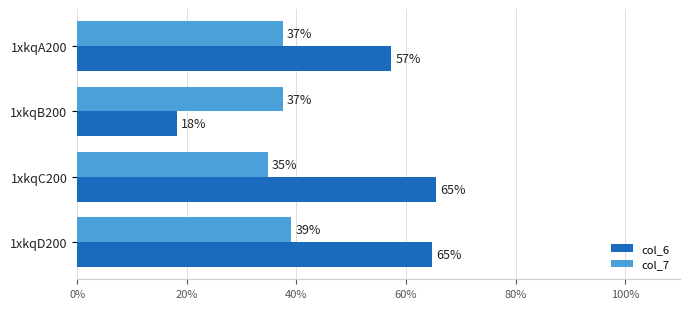

What is the minimum value for col_6?

18.2